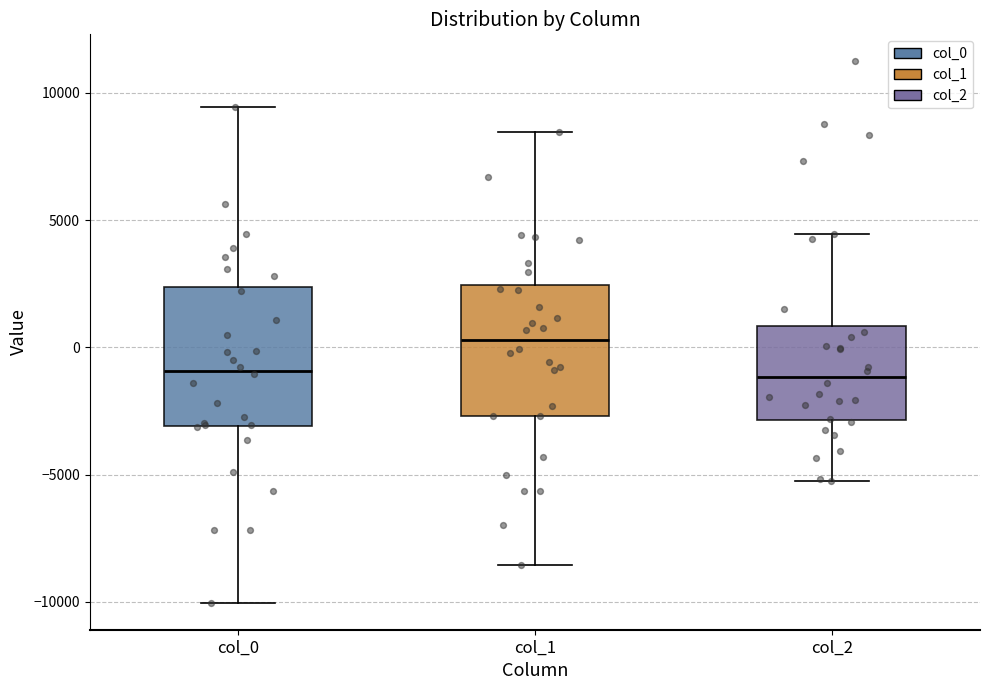

Where does the median line of the box for col_1 sit on the y-axis? The values are not printed on the chart, so give them approximately, as read against the axis.

500